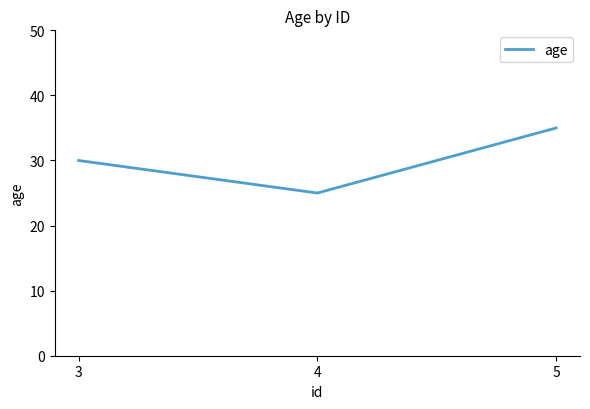

At which label is the value closest to 30?

3